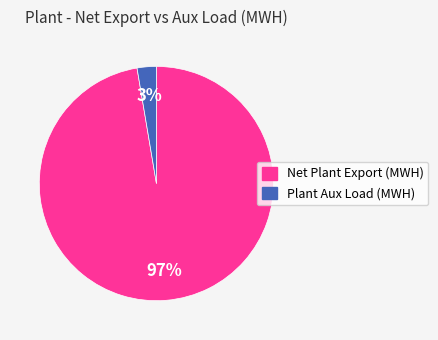

Count the number of slices in the pie.

2